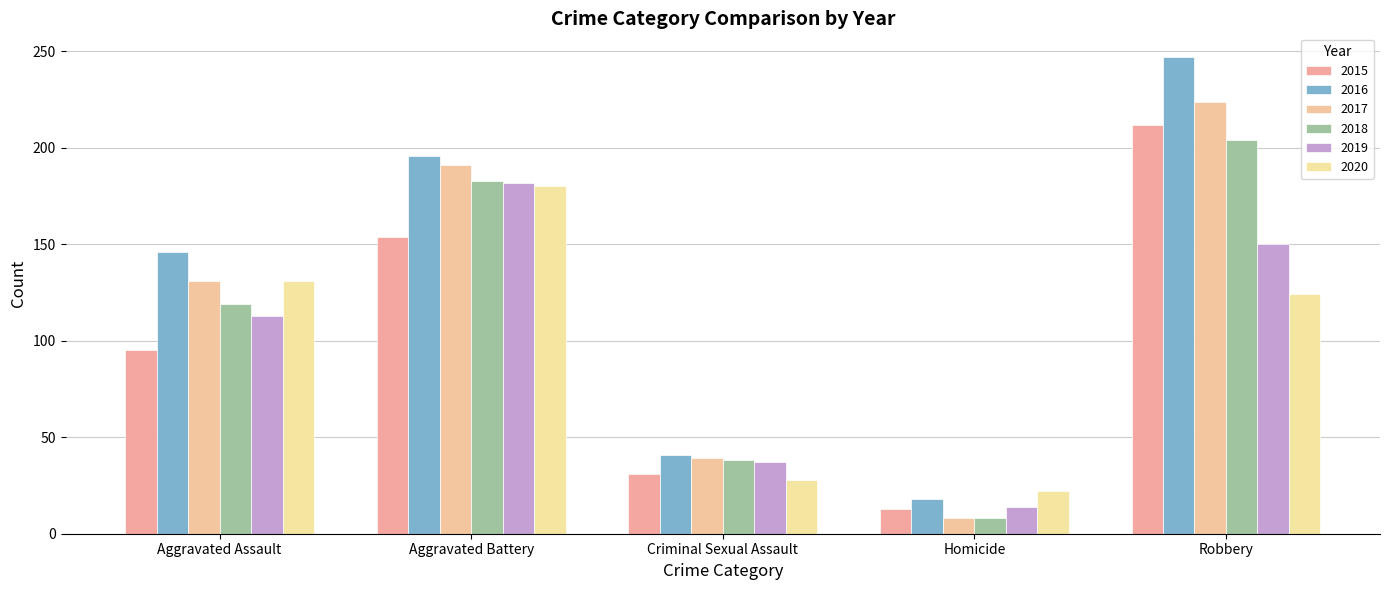

Reading left to right, transcribe all the data shown in this chart.

2015: Aggravated Assault=95	Aggravated Battery=154	Criminal Sexual Assault=31	Homicide=13	Robbery=212
2016: Aggravated Assault=146	Aggravated Battery=196	Criminal Sexual Assault=41	Homicide=18	Robbery=247
2017: Aggravated Assault=131	Aggravated Battery=191	Criminal Sexual Assault=39	Homicide=8	Robbery=224
2018: Aggravated Assault=119	Aggravated Battery=183	Criminal Sexual Assault=38	Homicide=8	Robbery=204
2019: Aggravated Assault=113	Aggravated Battery=182	Criminal Sexual Assault=37	Homicide=14	Robbery=150
2020: Aggravated Assault=131	Aggravated Battery=180	Criminal Sexual Assault=28	Homicide=22	Robbery=124